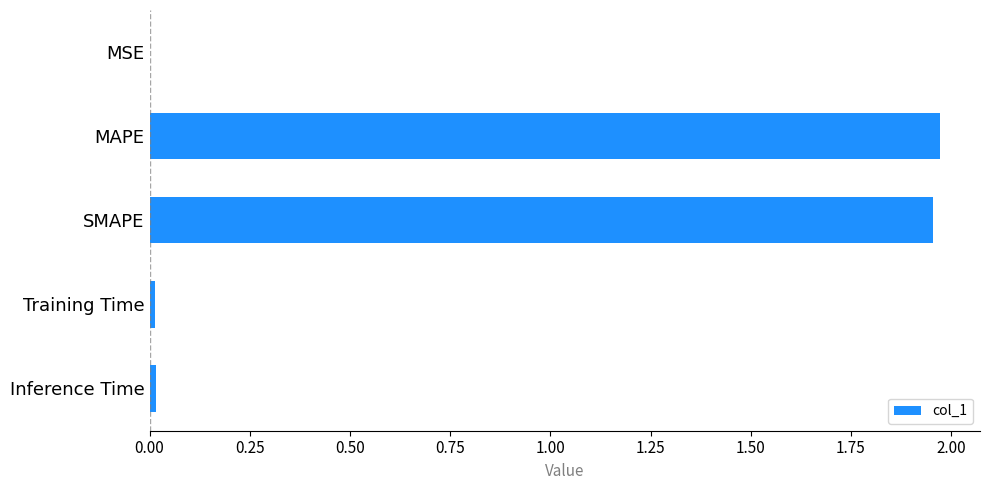

What is the sum of all values?

4.0